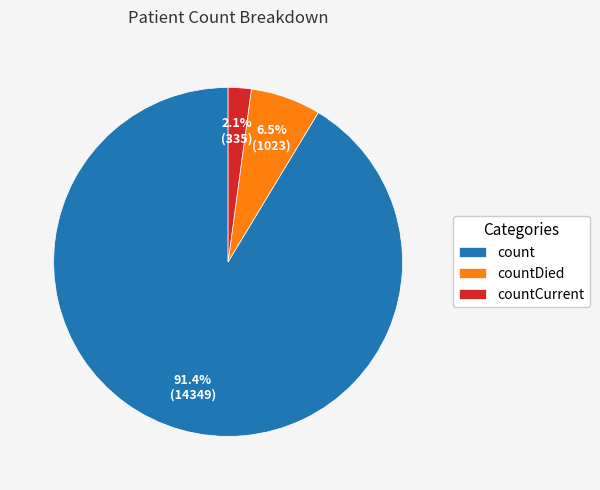

What is the largest slice in the pie chart?

count